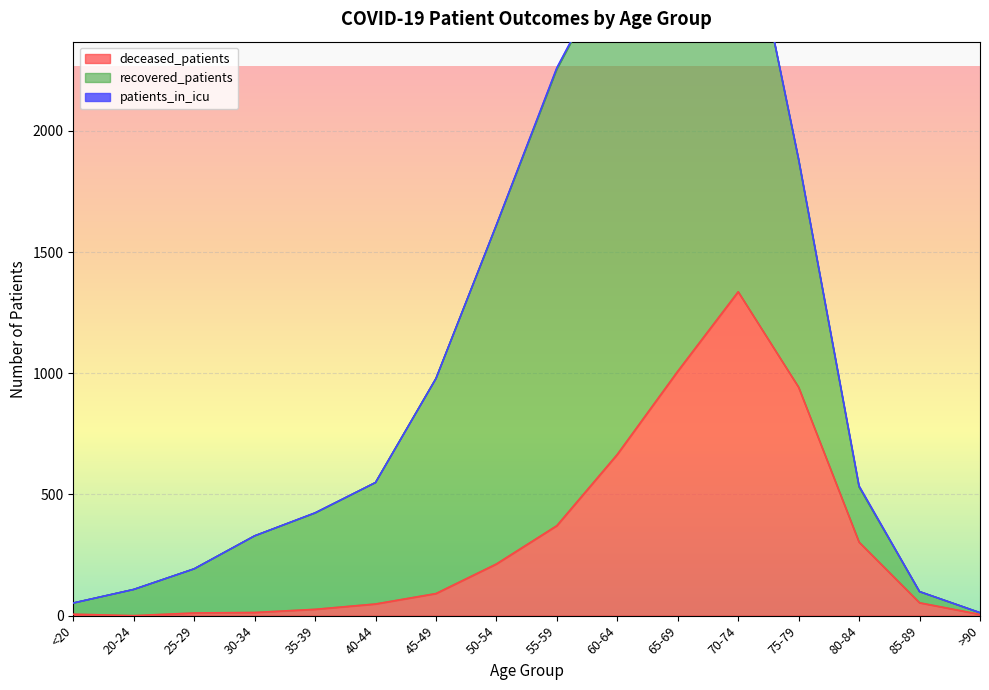

What position from the right is 55-59?

8